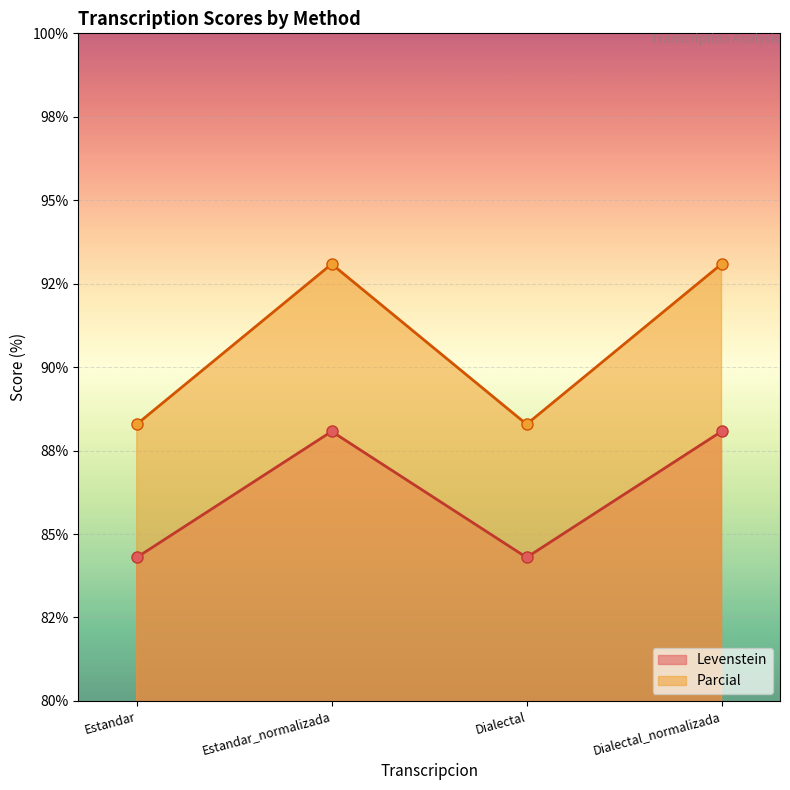

Where is the first local minimum for Levenstein?

Dialectal